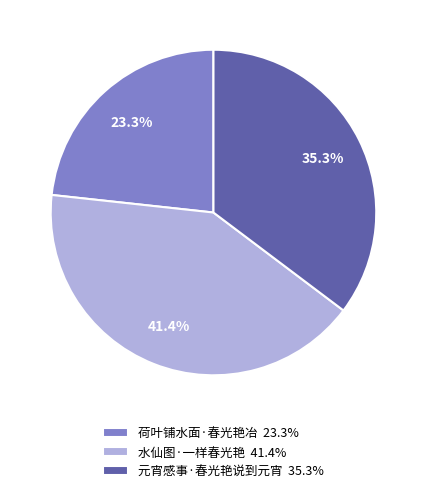

To the nearest percent, what portion does 荷叶铺水面·春光艳冶 represent?

23%